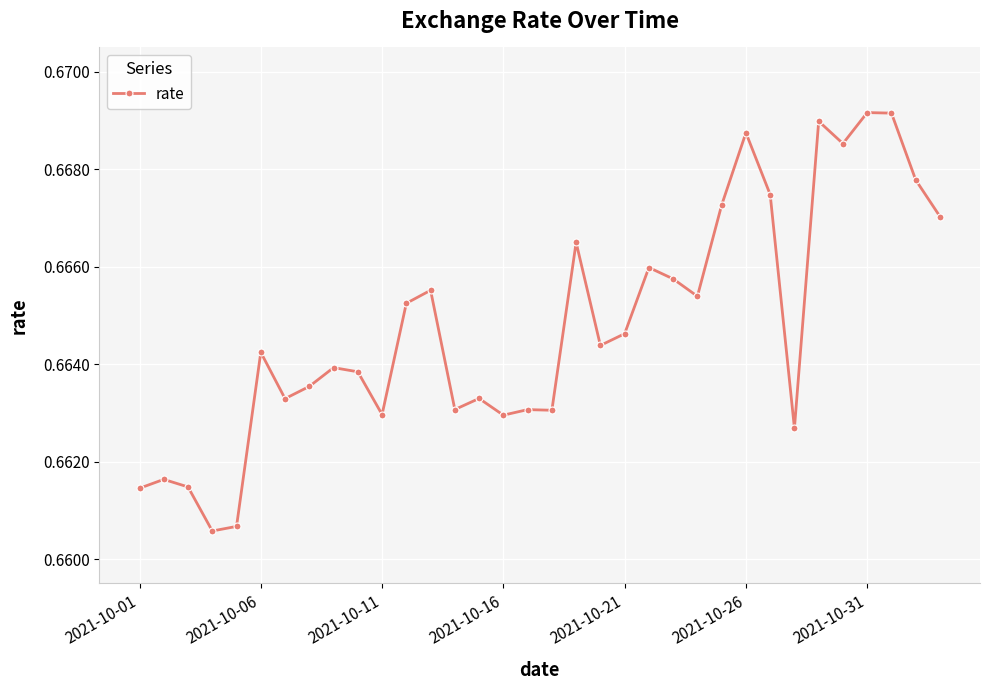

True or false: there are more than 2 points higher than both neighbors.

True